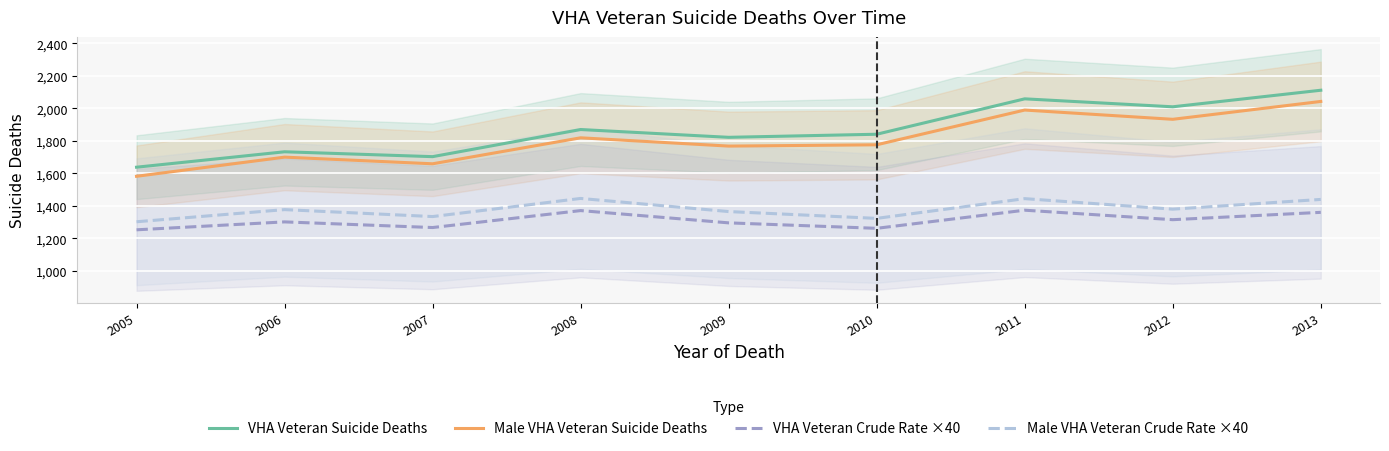

What is the average value of the VHA Veteran Crude Rate ×40 series?

1310.6